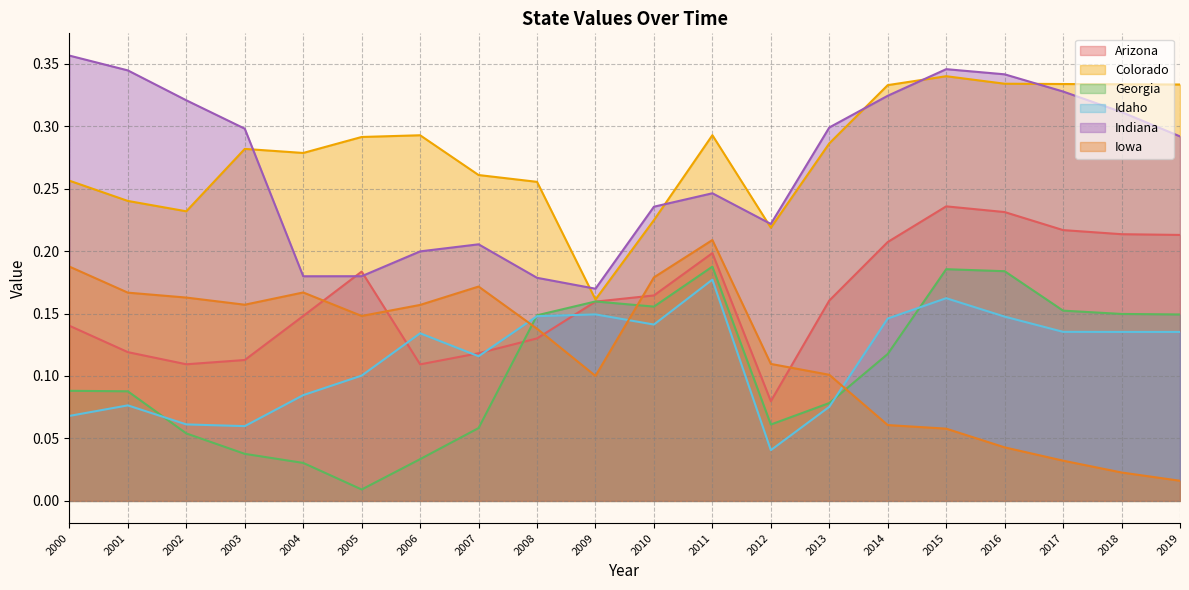

True or false: Indiana and Georgia cross at least once.

False